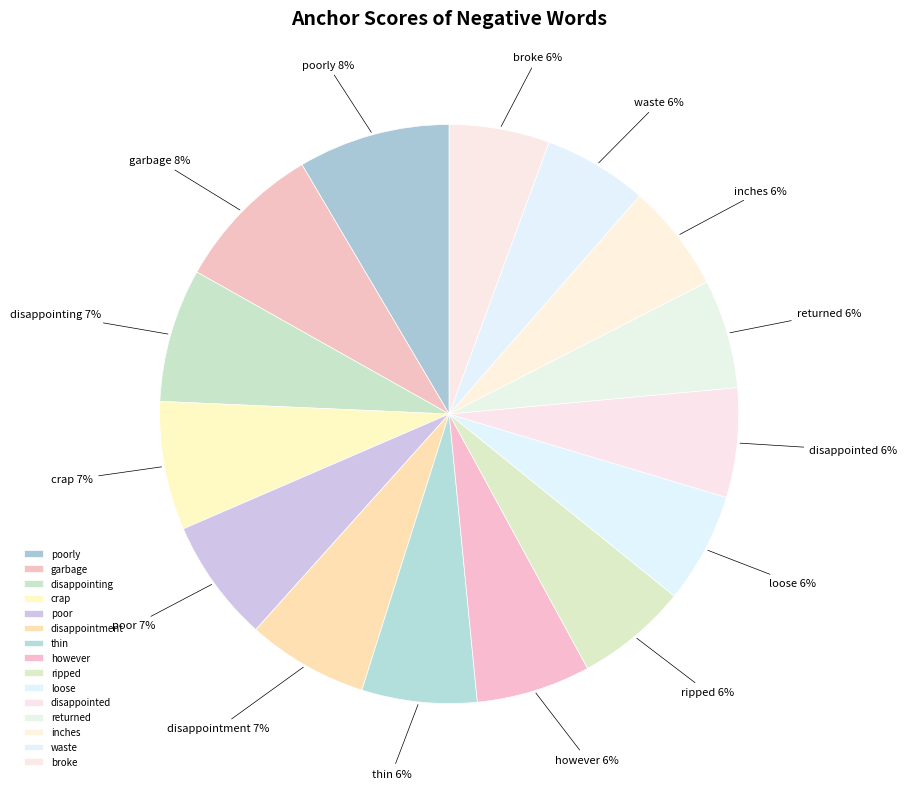

How many segments does this pie chart have?

15